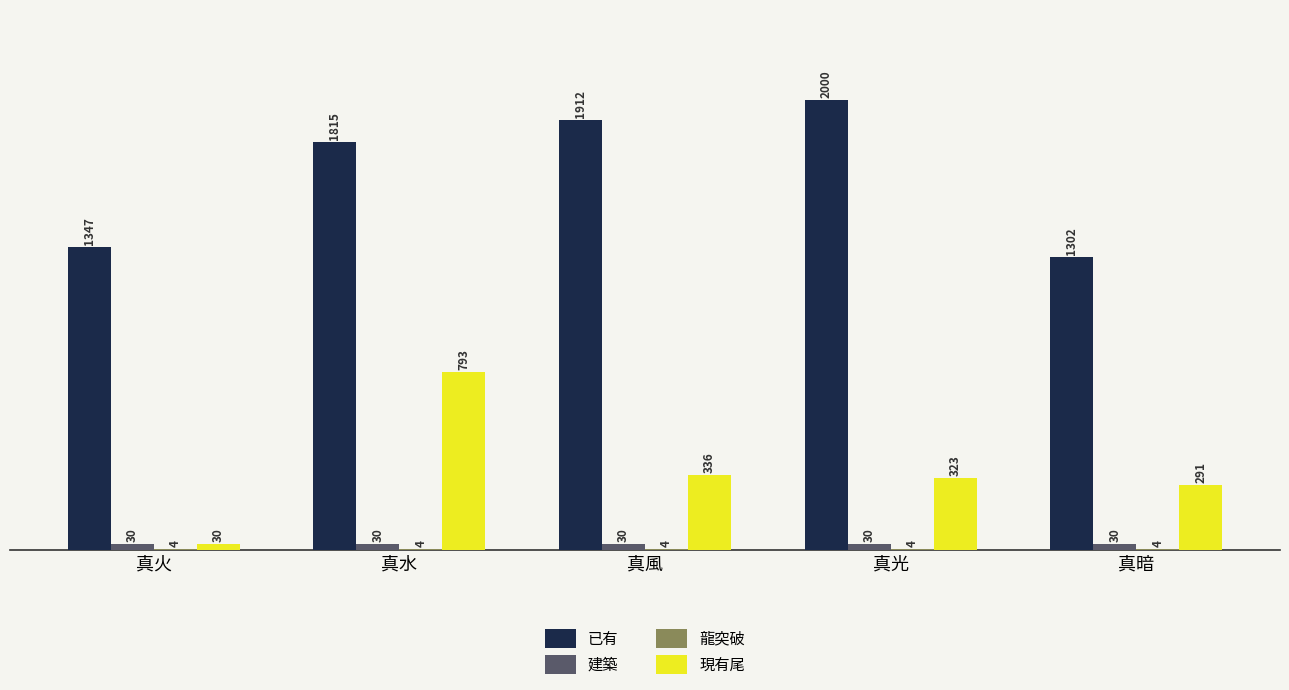

How many series are shown in this chart?

4